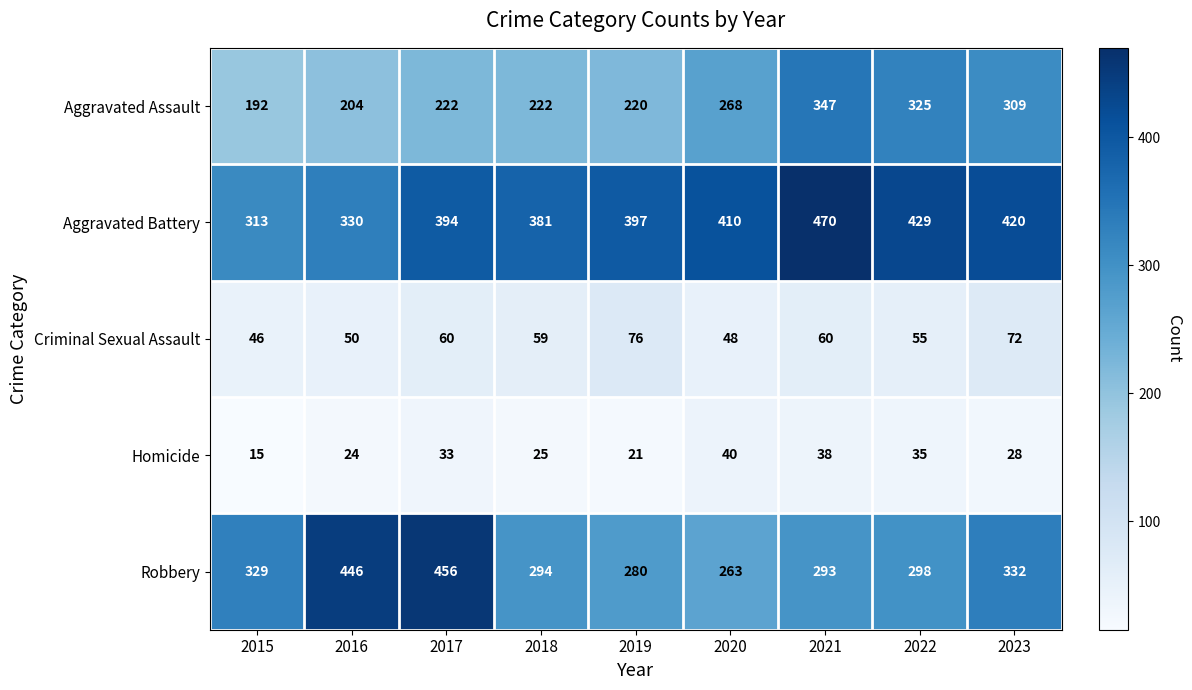

List the series in order of their peak value, lowest first.

Homicide, Criminal Sexual Assault, Aggravated Assault, Robbery, Aggravated Battery